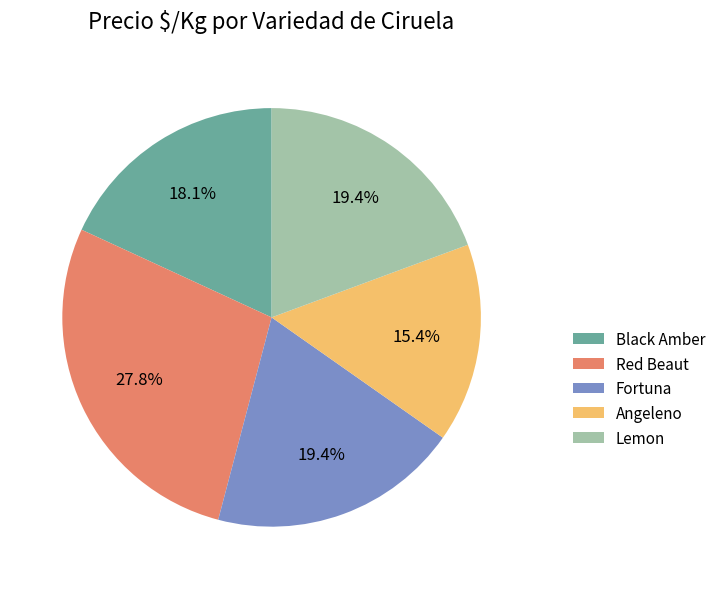

Which has a higher value, Angeleno or Lemon?

Lemon